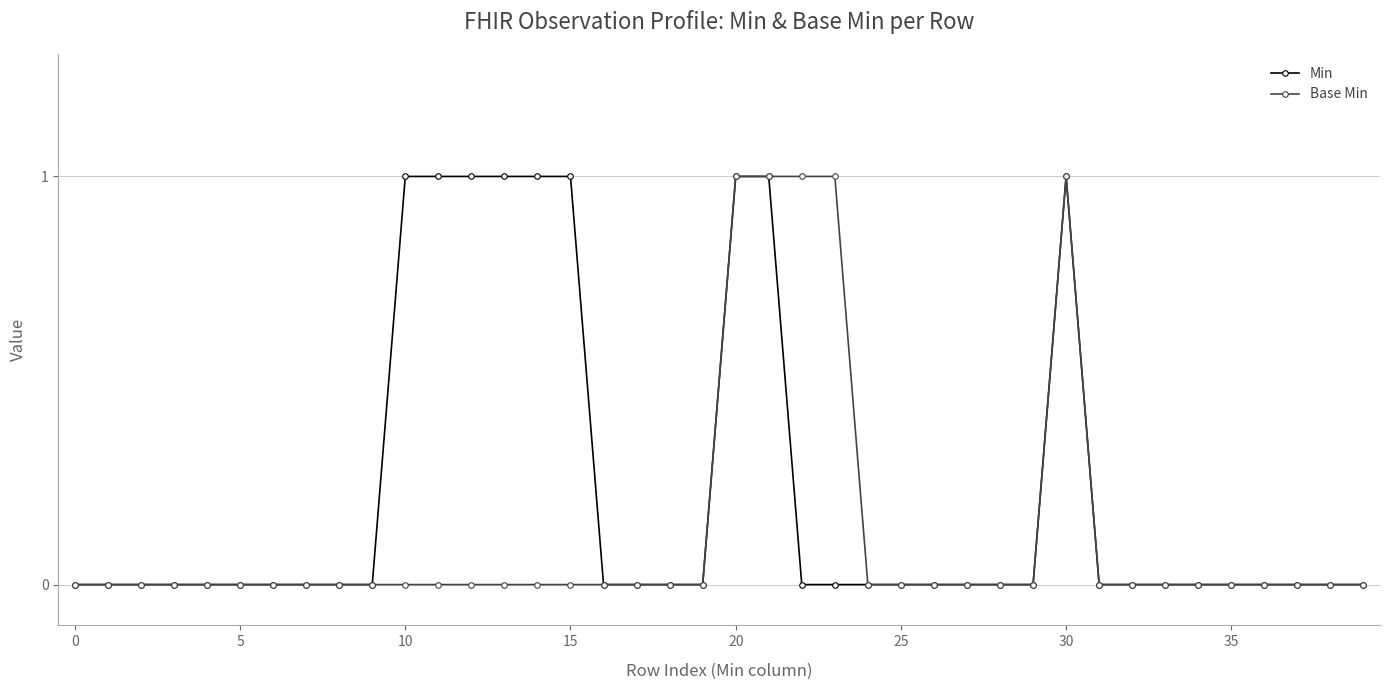

List the series in order of their overall mean, highest first.

Min, Base Min